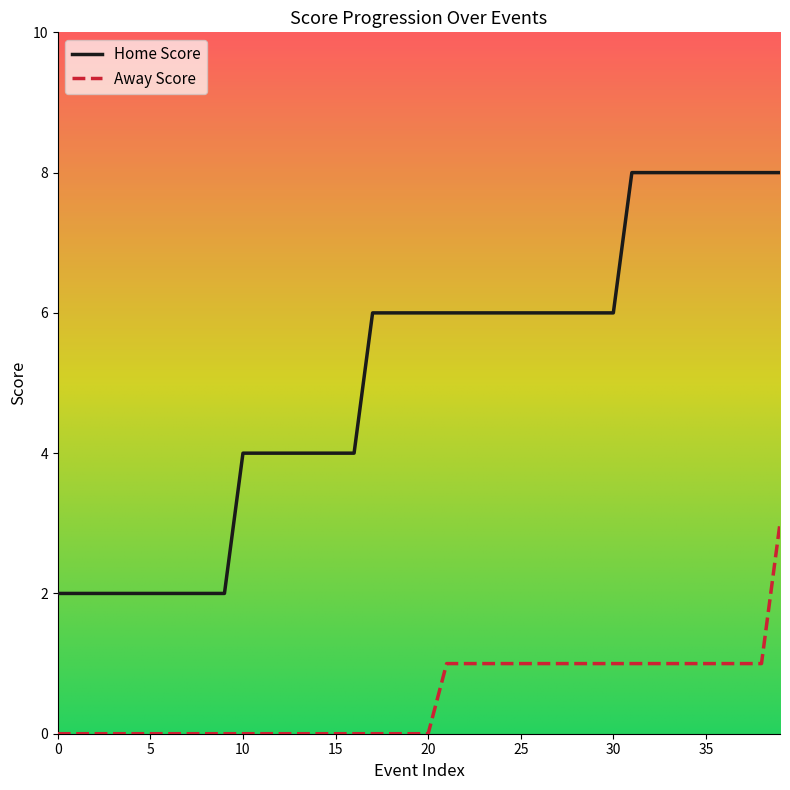

What is the difference between the maximum and minimum values in the Home Score series?

6